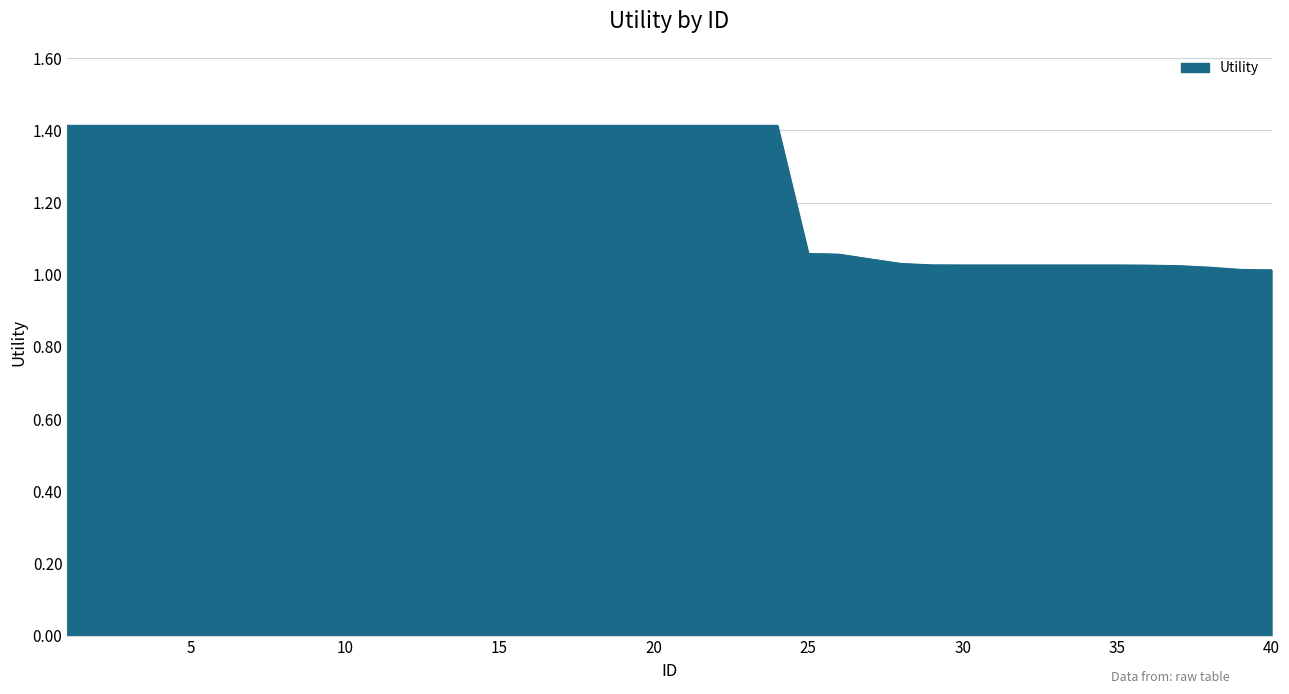

What is the greatest value displayed?

1.4